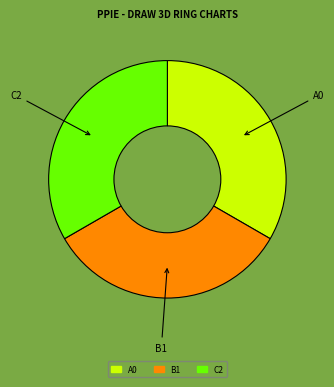

Is there any slice that represents more than half of the pie?

No